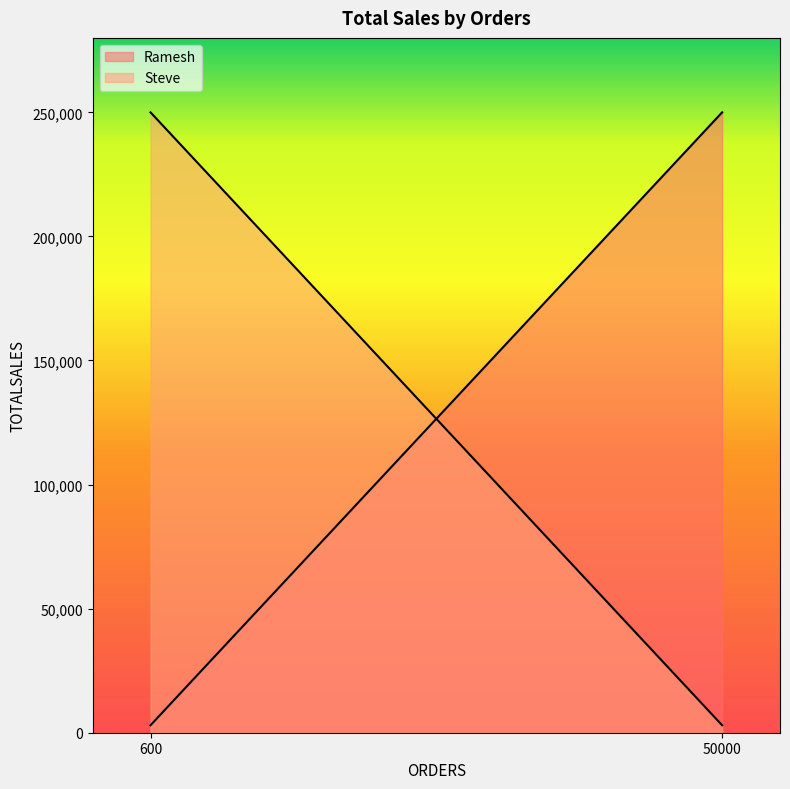

The Steve series shows 4074 at 50000. True or false?

False